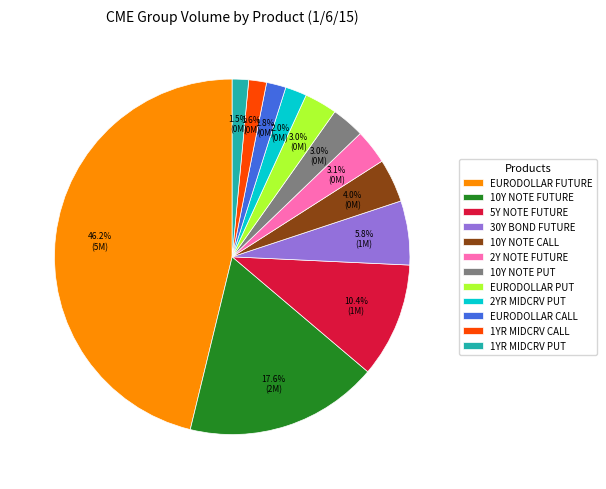

Does 30Y BOND FUTURE represent more than half of the total?

No